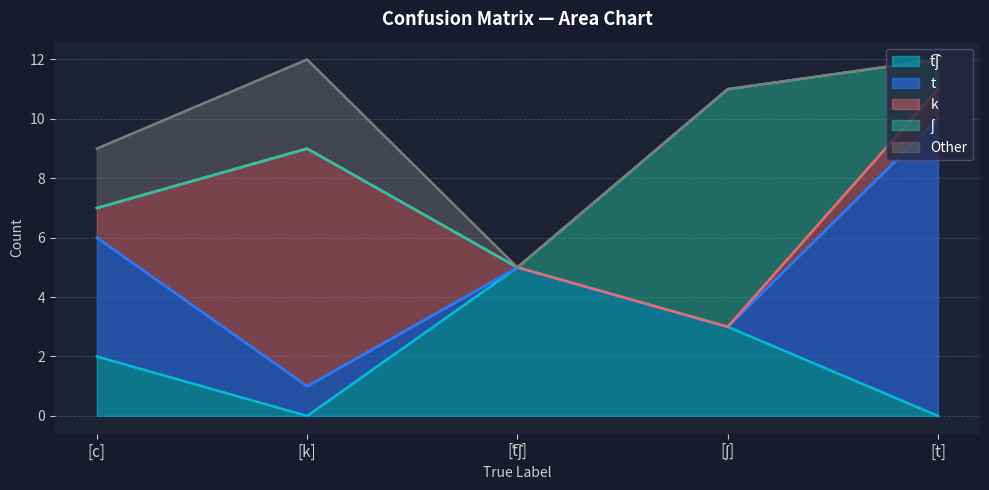

Between [t͡ʃ] and [ʃ], which series saw the biggest shift?

ʃ